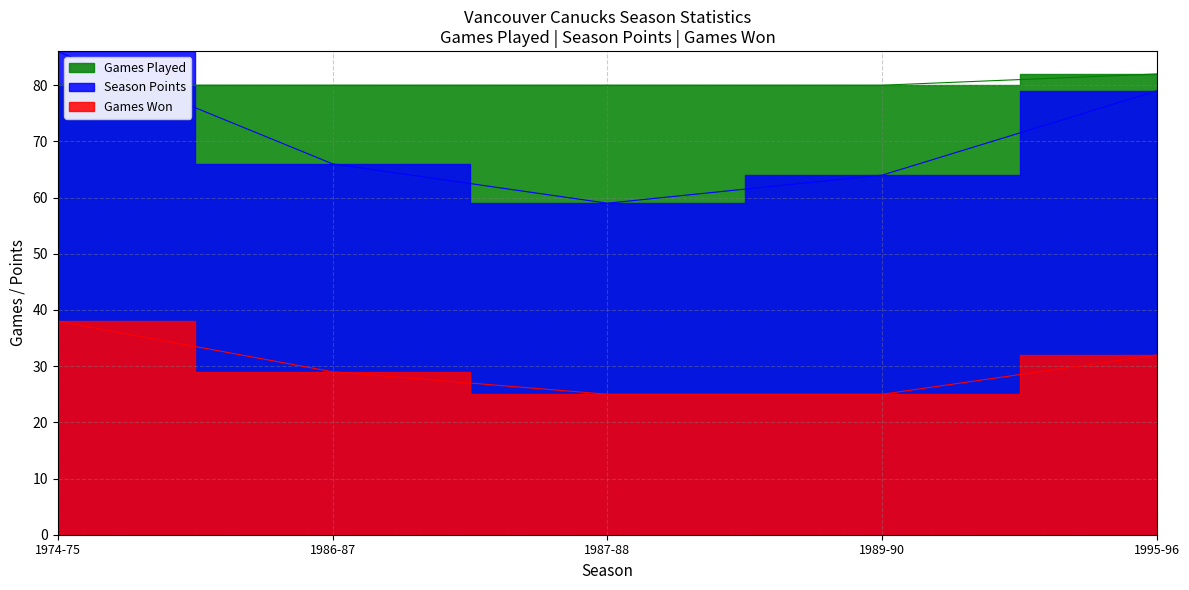

What is the value of the season_points point at the 2nd from the left?

66